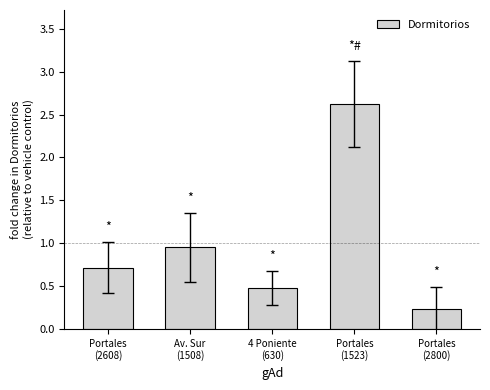

What is the label of the 1st bar from the right?

Portales
(2800)